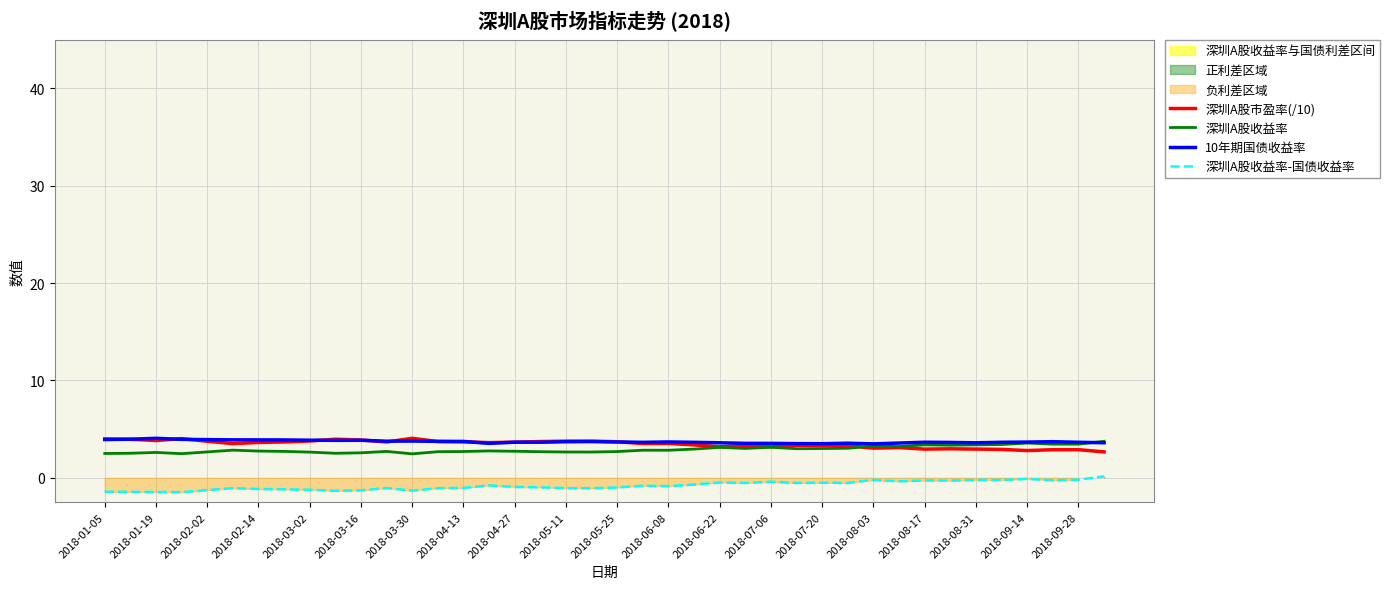

What is the value of the 10年期国债收益率 point at the 4th from the left?

4.0